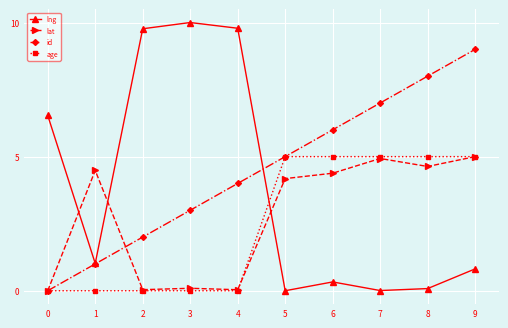

Where is id nearest to the value 4?

4